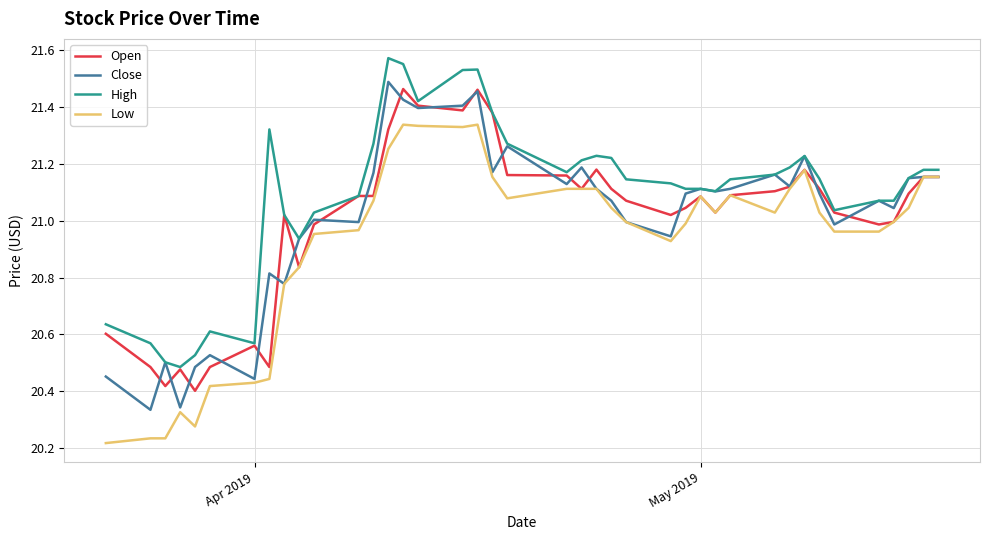

Reading left to right, what are all the values shown in this chart?

Open: 20.6	20.5	20.4	20.5	20.4	20.5	20.6	20.5	21.0	20.8	21.0	21.1	21.1	21.3	21.5	21.4	21.4	21.5	21.4	21.2	21.2	21.1	21.2	21.1	21.1	21.0	21.0	21.1	21.0	21.1	21.1	21.1	21.2	21.1	21.0	21.0	21.0	21.1	21.2	21.2
Close: 20.5	20.3	20.5	20.3	20.5	20.5	20.4	20.8	20.8	20.9	21.0	21.0	21.2	21.5	21.4	21.4	21.4	21.5	21.2	21.3	21.1	21.2	21.1	21.1	21.0	20.9	21.1	21.1	21.1	21.1	21.2	21.1	21.2	21.1	21.0	21.1	21.0	21.1	21.2	21.2
High: 20.6	20.6	20.5	20.5	20.5	20.6	20.6	21.3	21.0	20.9	21.0	21.1	21.3	21.6	21.6	21.4	21.5	21.5	21.4	21.3	21.2	21.2	21.2	21.2	21.1	21.1	21.1	21.1	21.1	21.1	21.2	21.2	21.2	21.1	21.0	21.1	21.1	21.1	21.2	21.2
Low: 20.2	20.2	20.2	20.3	20.3	20.4	20.4	20.4	20.8	20.8	21.0	21.0	21.1	21.3	21.3	21.3	21.3	21.3	21.2	21.1	21.1	21.1	21.1	21.0	21.0	20.9	21.0	21.1	21.0	21.1	21.0	21.1	21.2	21.0	21.0	21.0	21.0	21.0	21.2	21.2